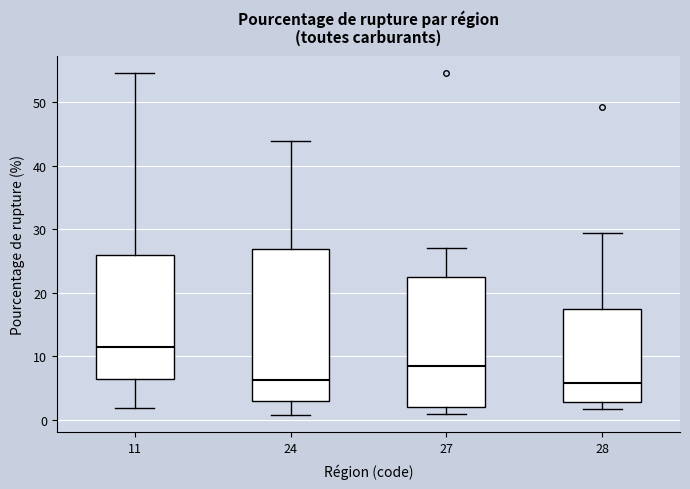

Where is the upper edge of the box at x = 24 on the y-axis? The values are not printed on the chart, so give them approximately, as read against the axis.

27